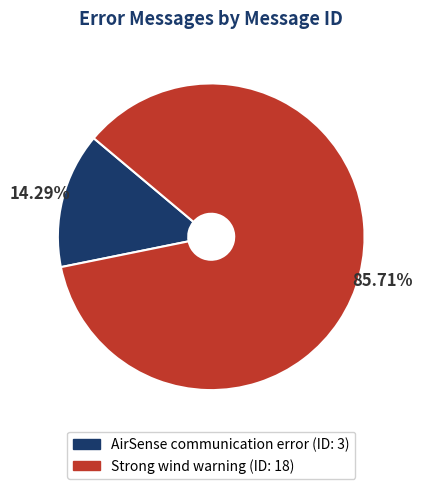

What is the majority slice?

Strong wind warning